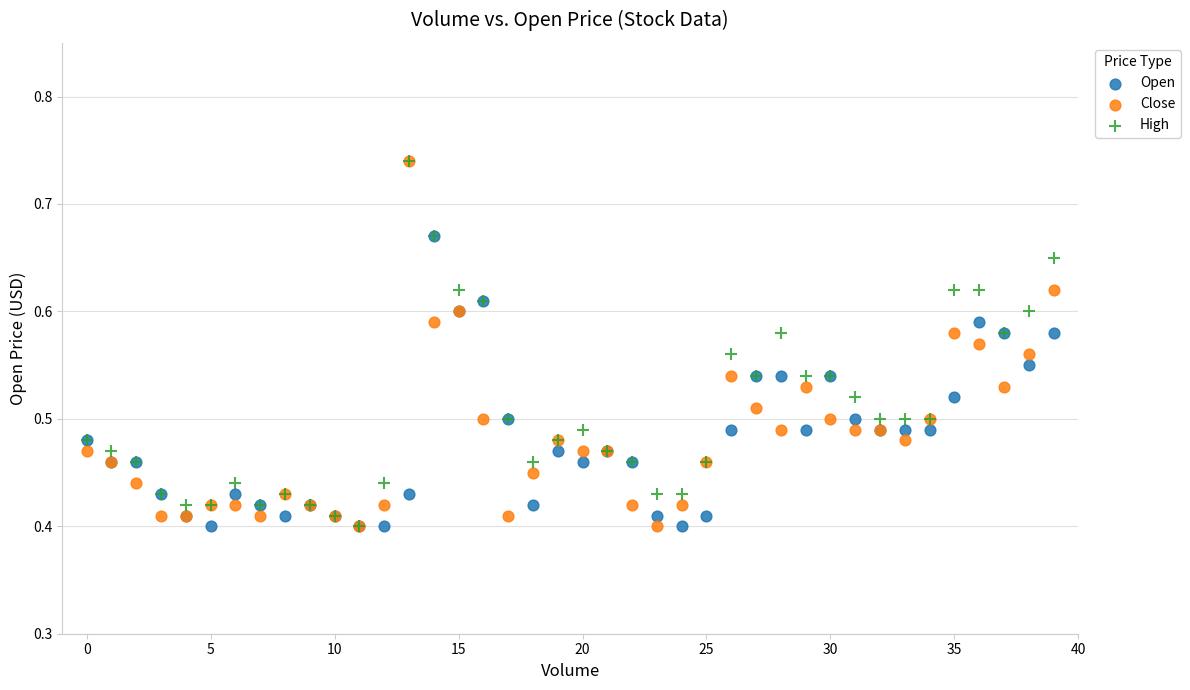

What are all the series names shown in the legend?

Open, Close, High